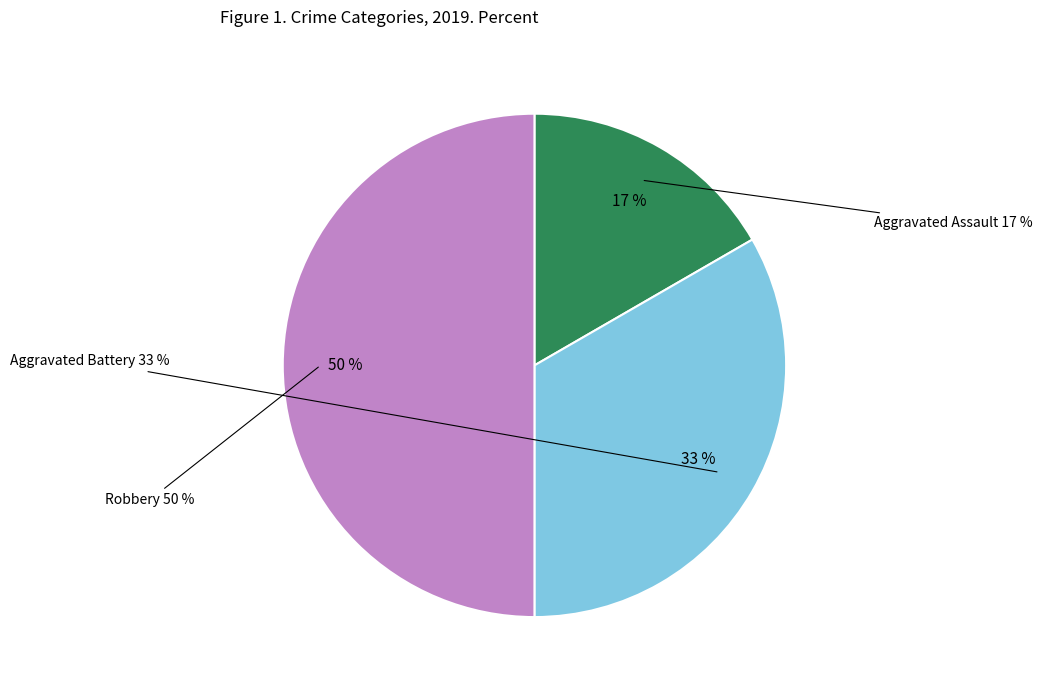

Which slice is the smallest?

Aggravated Assault